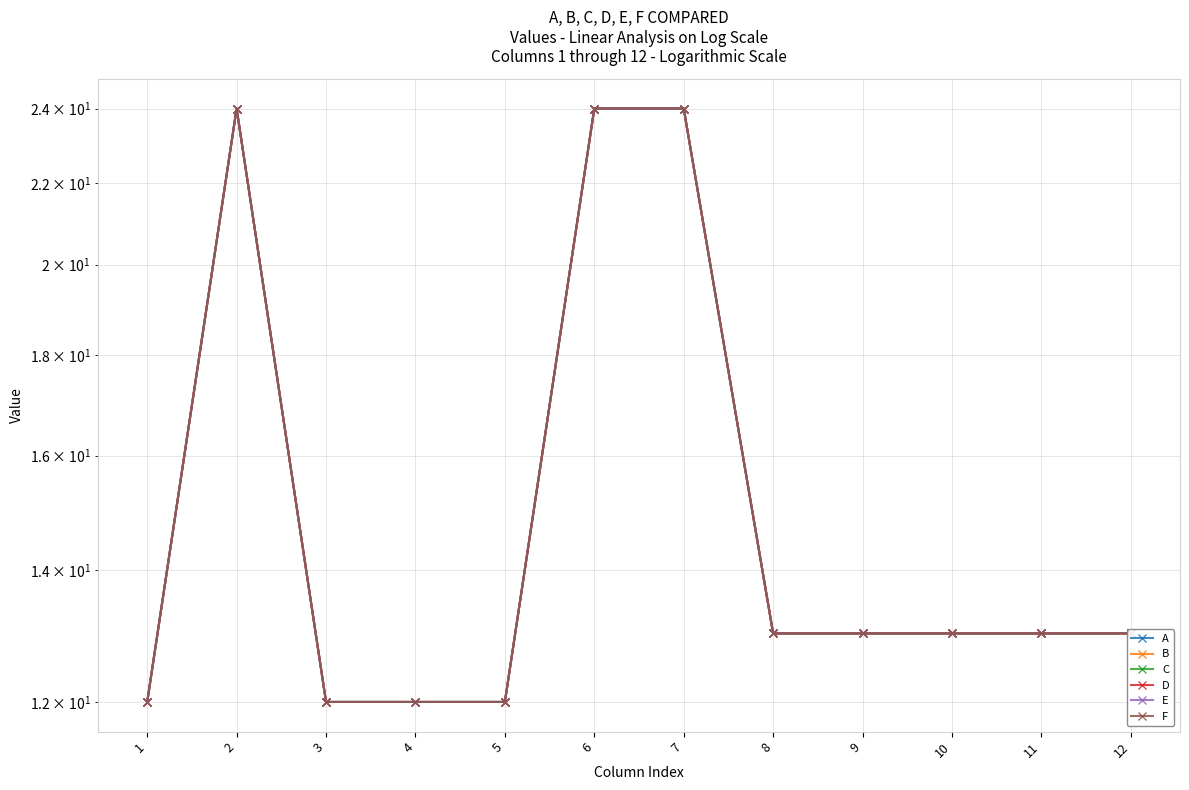

What is the minimum value for F?

12